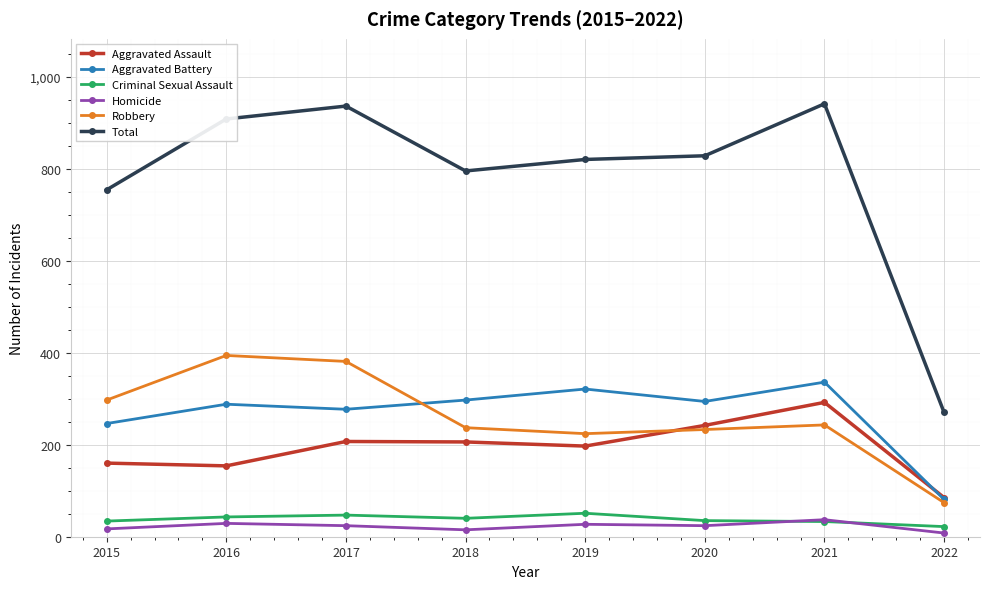

Which category has the highest value in the Aggravated Assault series?

2021